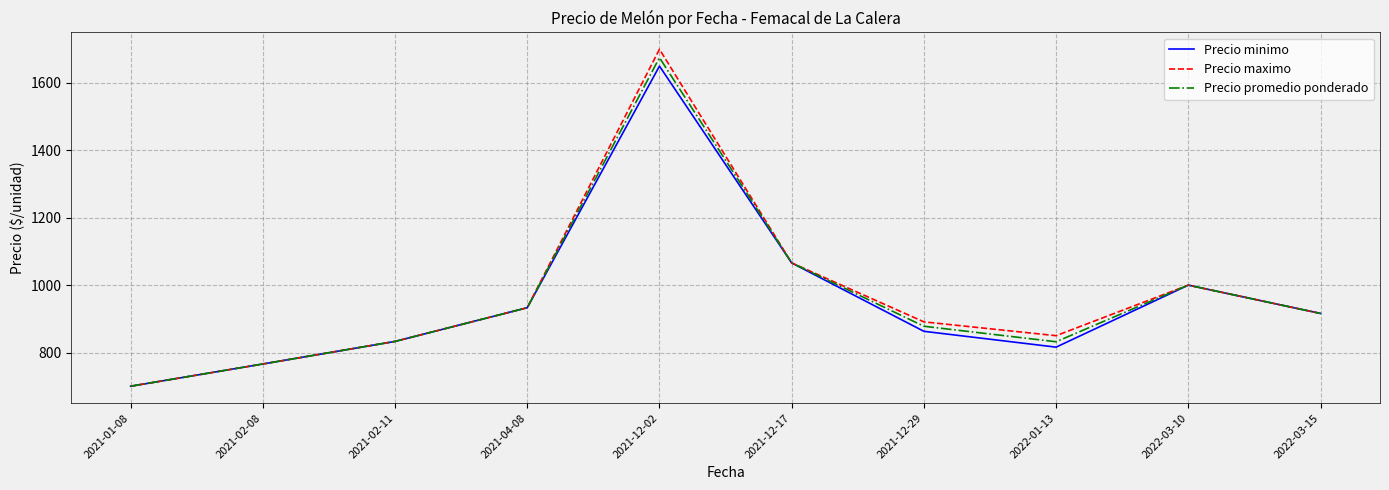

Is it true that Precio promedio ponderado equals 399 at 2021-02-11?

False